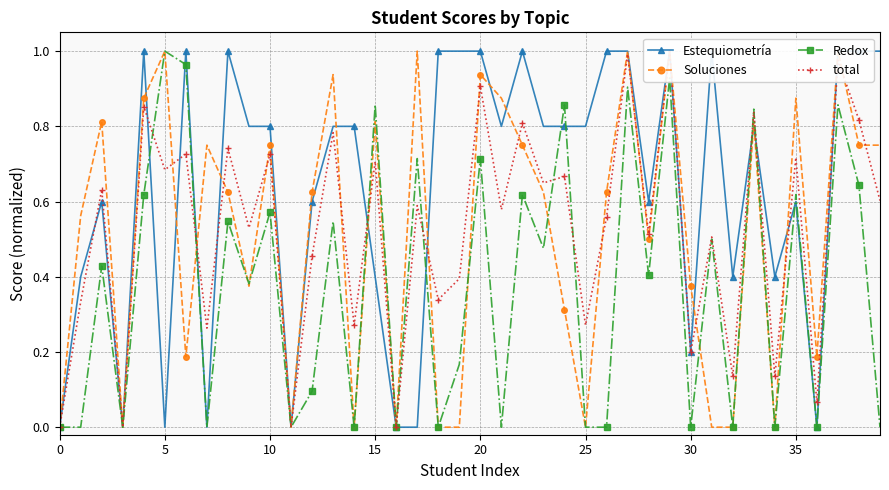

True or false: Redox has more than 2 interior local peaks.

True